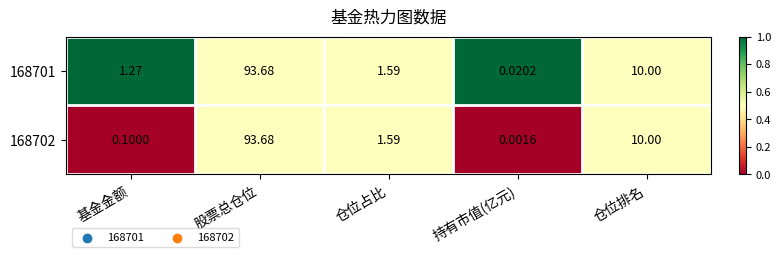

Which series has the largest total across all categories?

168701